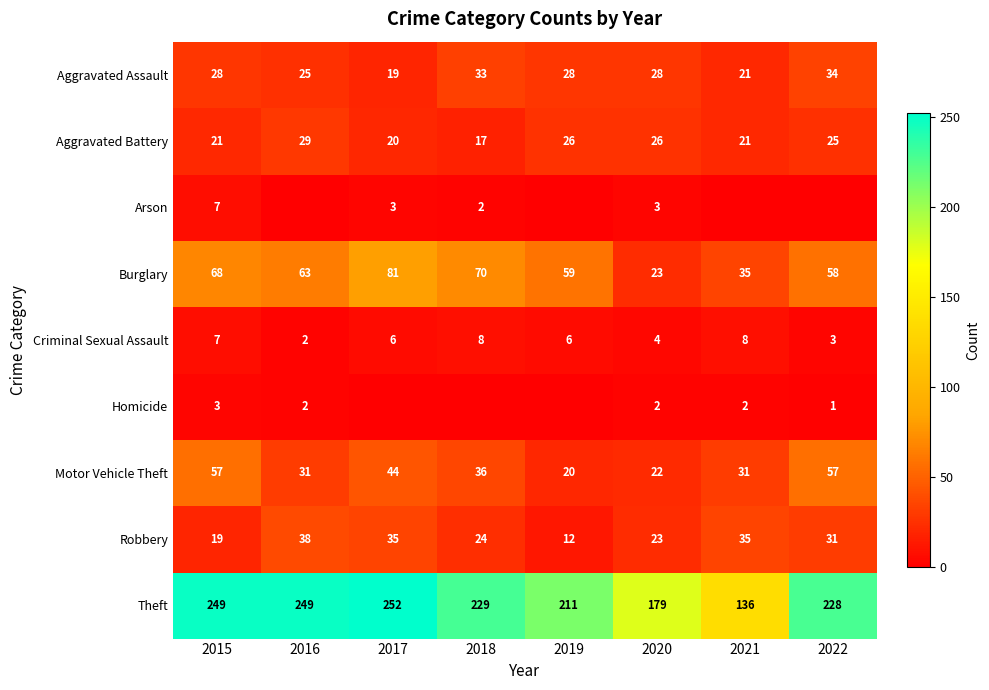

At which label is Robbery closest to 25?

2018